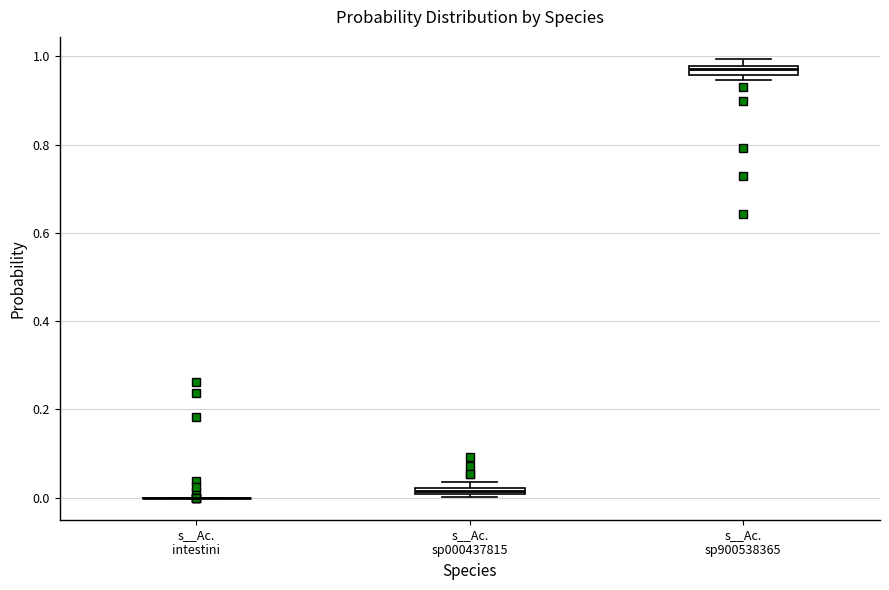

Where is the lower edge of the box for s__Ac. sp000437815 on the y-axis? The values are not printed on the chart, so give them approximately, as read against the axis.

0.00